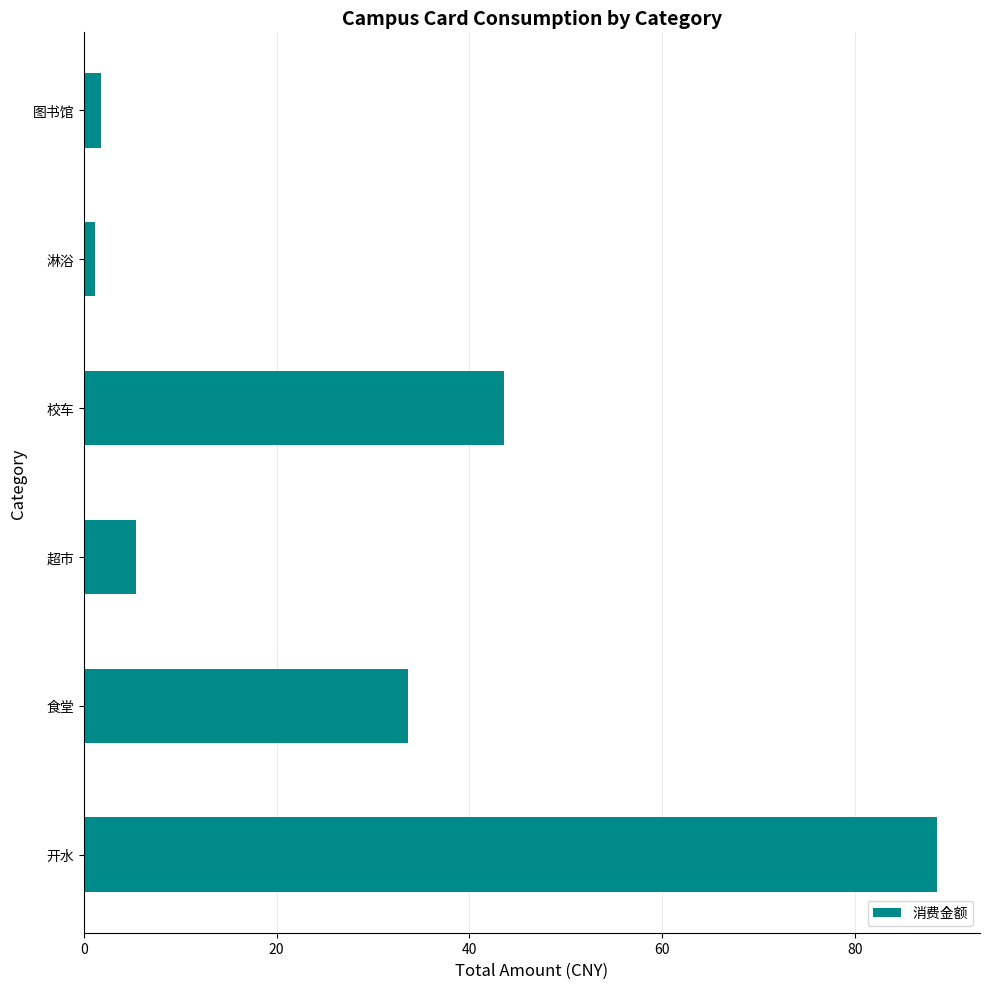

What is the minimum value shown in the chart?

1.2